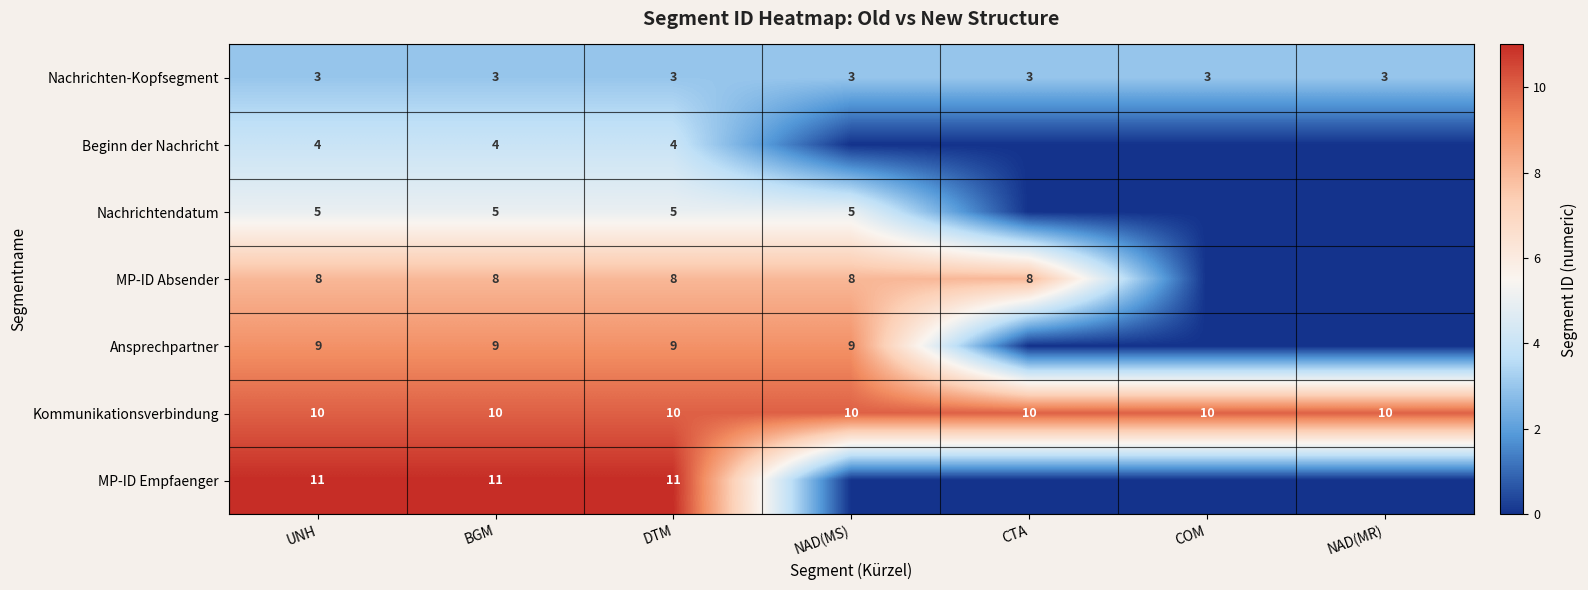

What value does the Kommunikationsverbindung series have at COM?

10